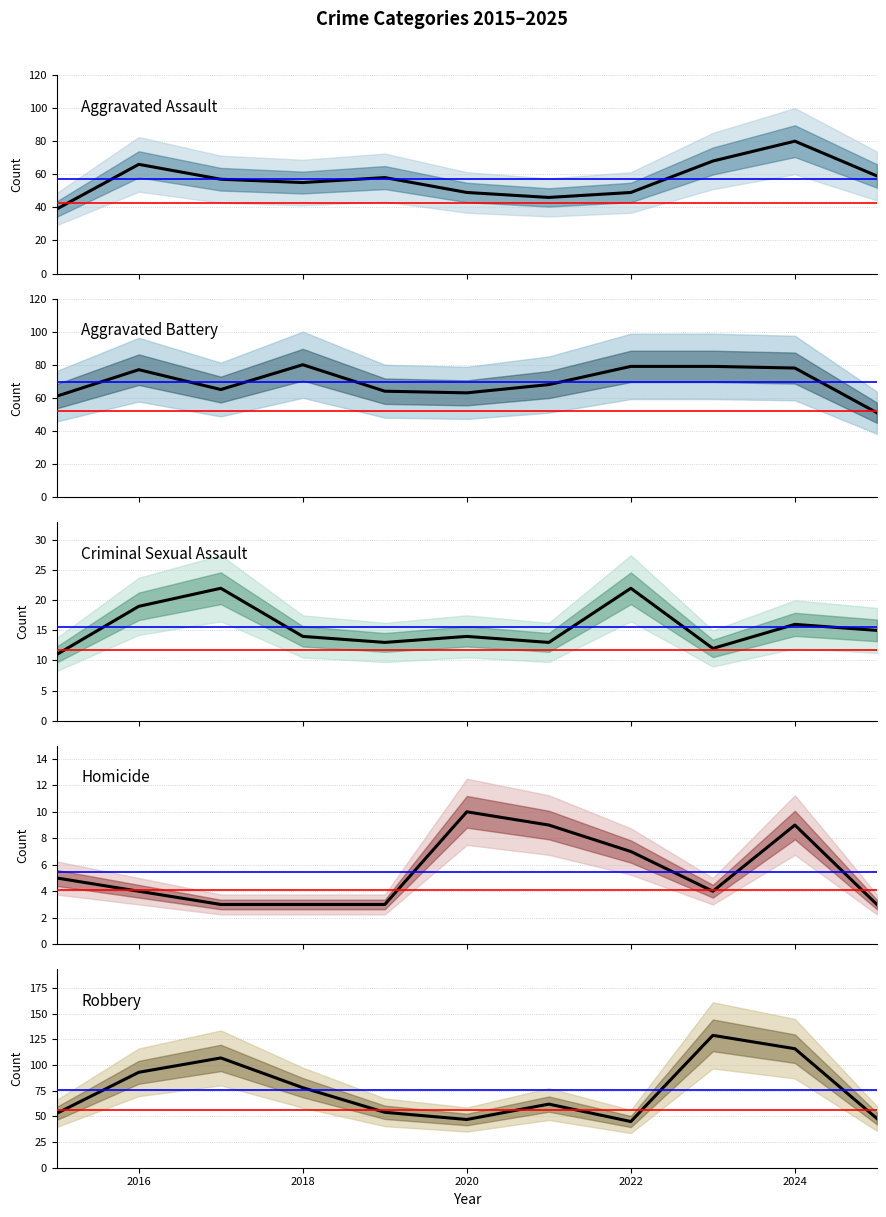

Between 2020 and 2022, which series saw the biggest shift?

Aggravated Battery